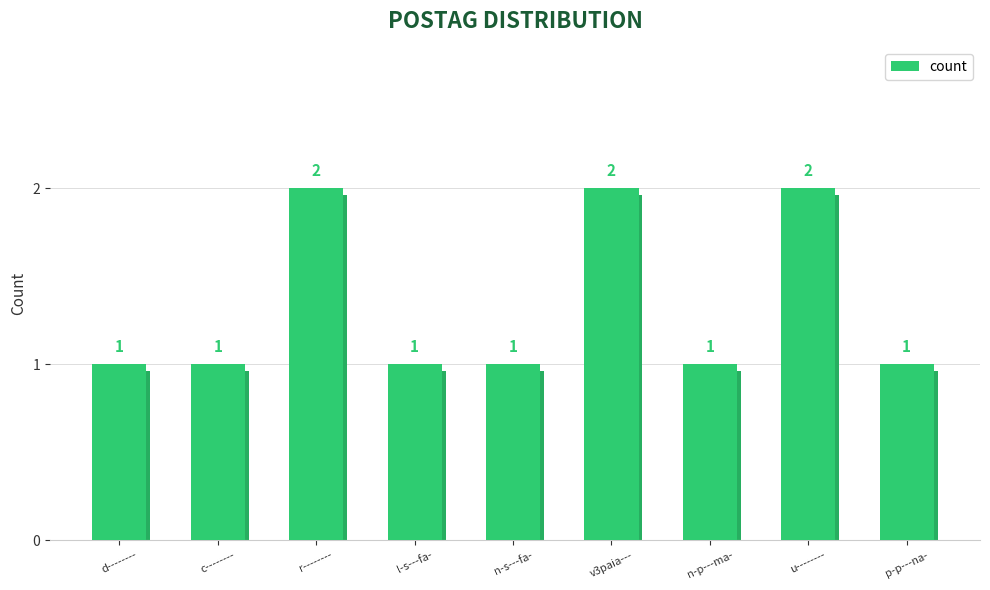

Approximately how many times larger is the value at v3paia--- compared to p-p---na-?

2.0